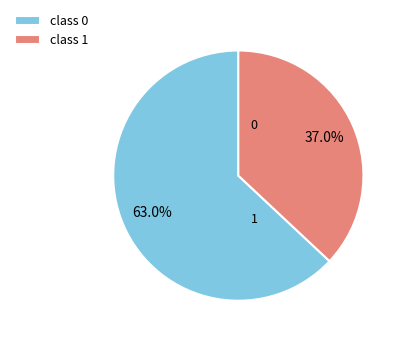

How many slices are in this pie chart?

2